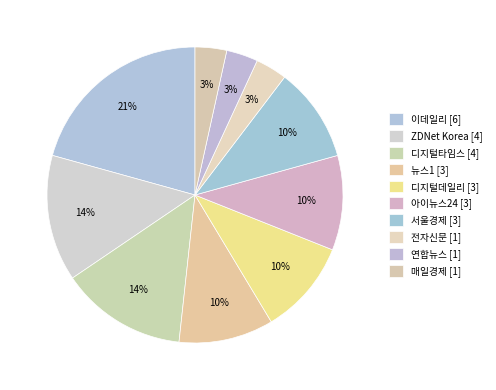

How many slices are in this pie chart?

10